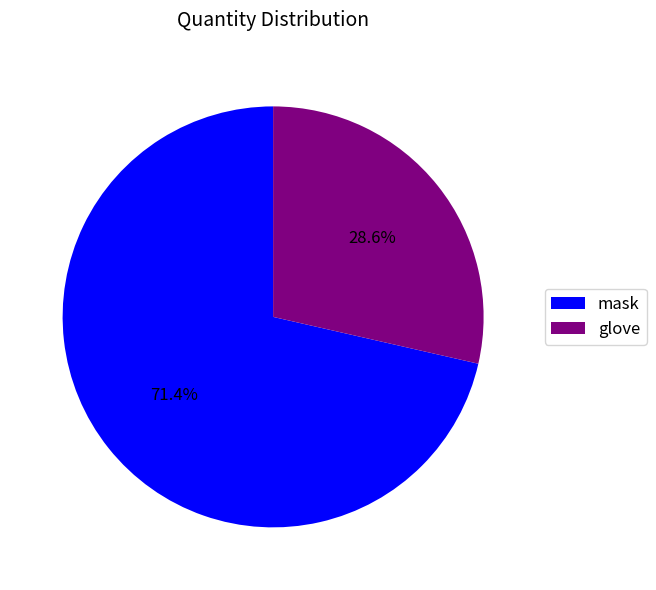

What is the majority slice?

mask